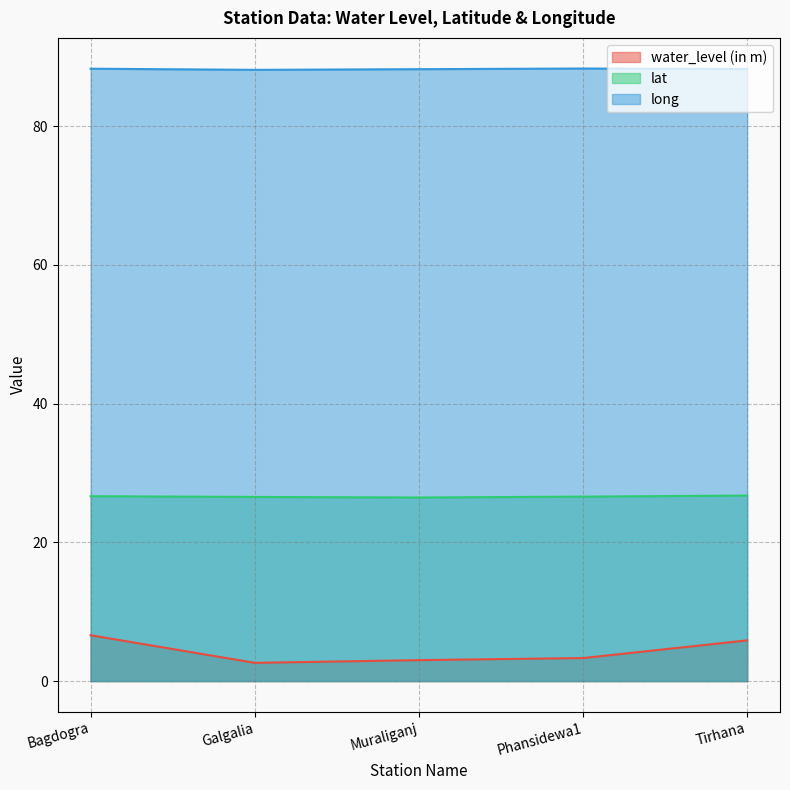

How many data points in water_level (in m) are less than 3?

1